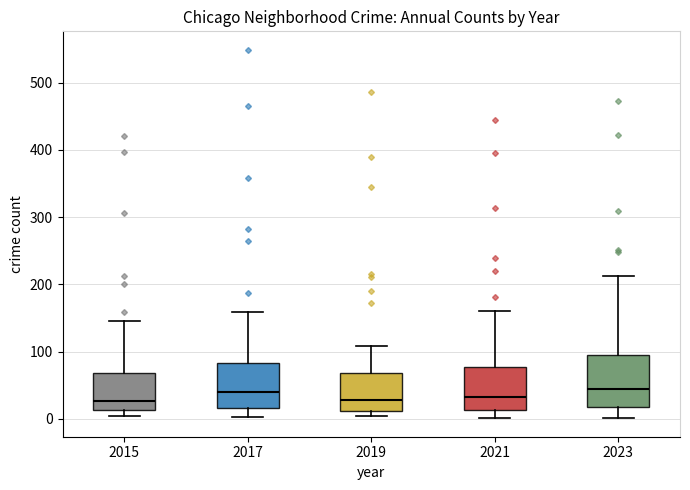

Reading left to right, transcribe this box plot: for each box, give where its median line is, the range the box spans, and where its two whiskers end, as read against the y-axis. The values are not printed on the chart, so give them approximately, as read against the axis.

2015: median 30, box 10 to 70, whiskers 0 to 150
2017: median 40, box 20 to 80, whiskers 0 to 160
2019: median 30, box 10 to 70, whiskers 10 (just below the box's lower edge) to 110
2021: median 30, box 10 to 80, whiskers 0 to 160
2023: median 40, box 20 to 100, whiskers 0 to 210